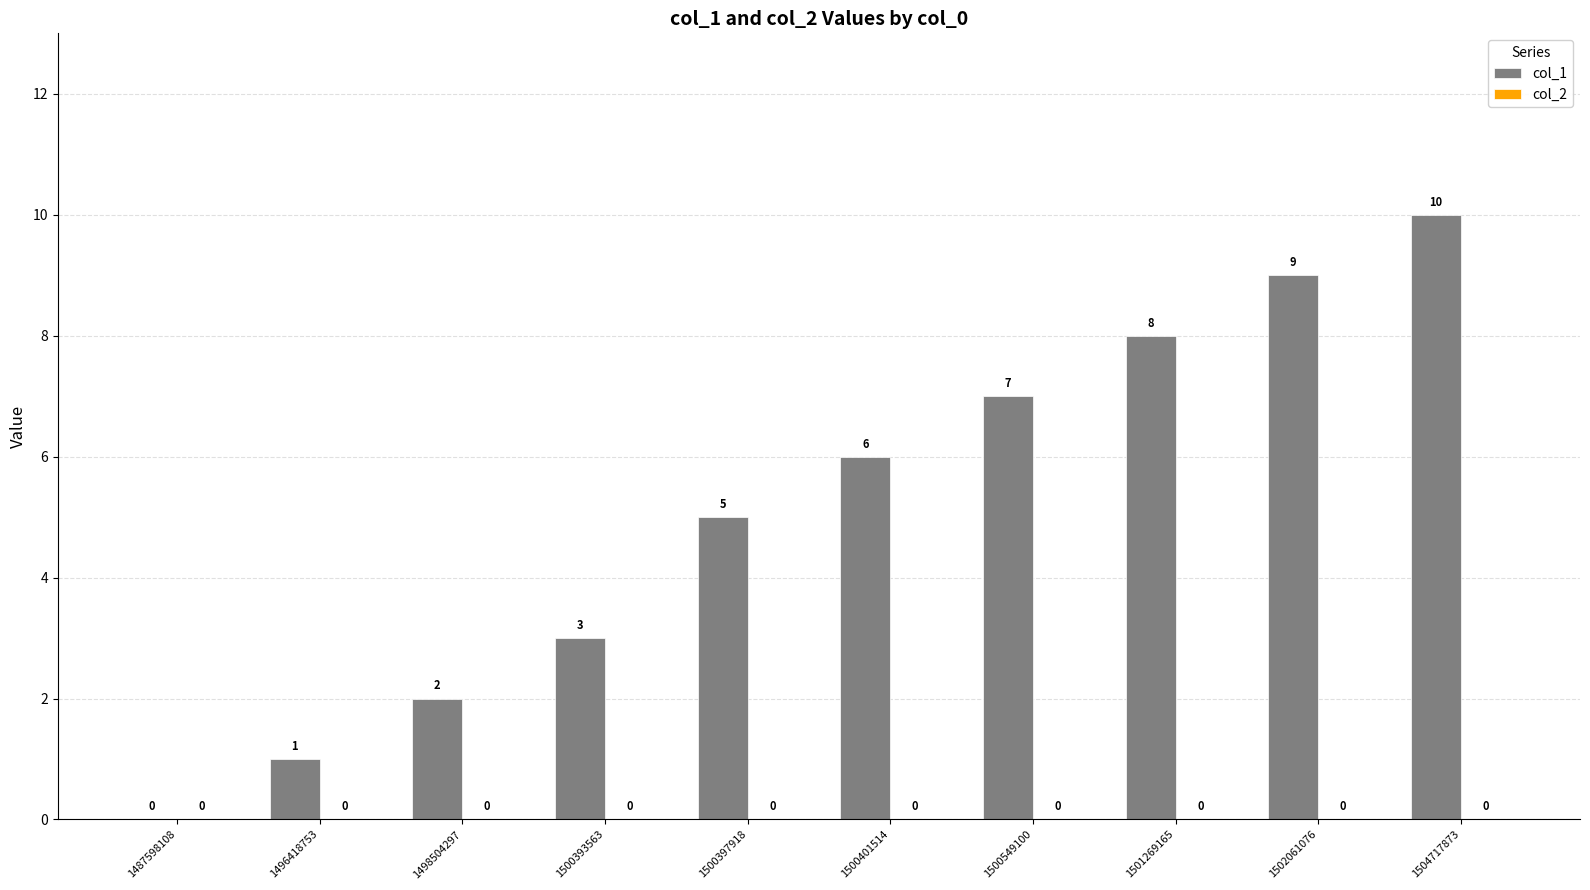

Reading right to left, what are all the values shown in this chart?

1504717873=10	1502061076=9	1501269165=8	1500549100=7	1500401514=6	1500397918=5	1500393563=3	1498504297=2	1496418753=1	1487598108=0